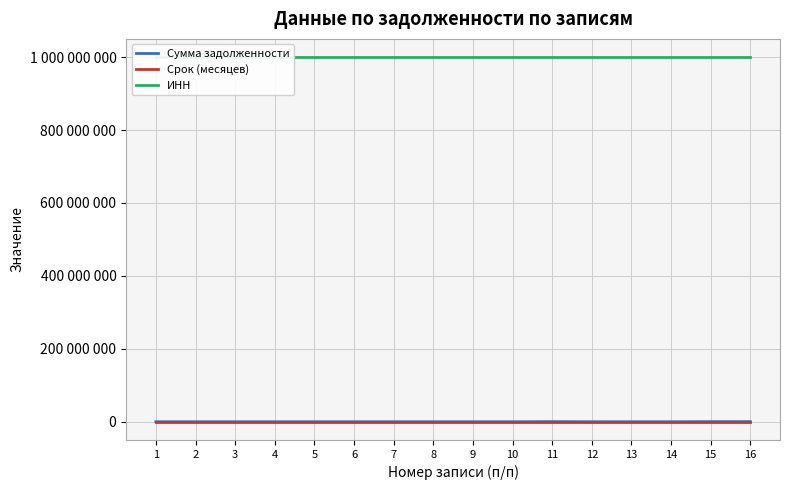

Reading left to right, extract all data points from this chart.

Сумма задолженности: 333	333	333	333	333	333	333	333	333	333	333123	23412	333	3332	333123	333123
Срок (месяцев): 11	11	11	11	11	12	0	0	0	0	12	23	12	0	0	0
ИНН: 1000000105	1000000105	1000000105	1000000105	1000000105	1000000105	1000000105	1000000105	1000000105	1000000105	1000000112	1000000116	1000000105	1000000105	1000000112	1000000105